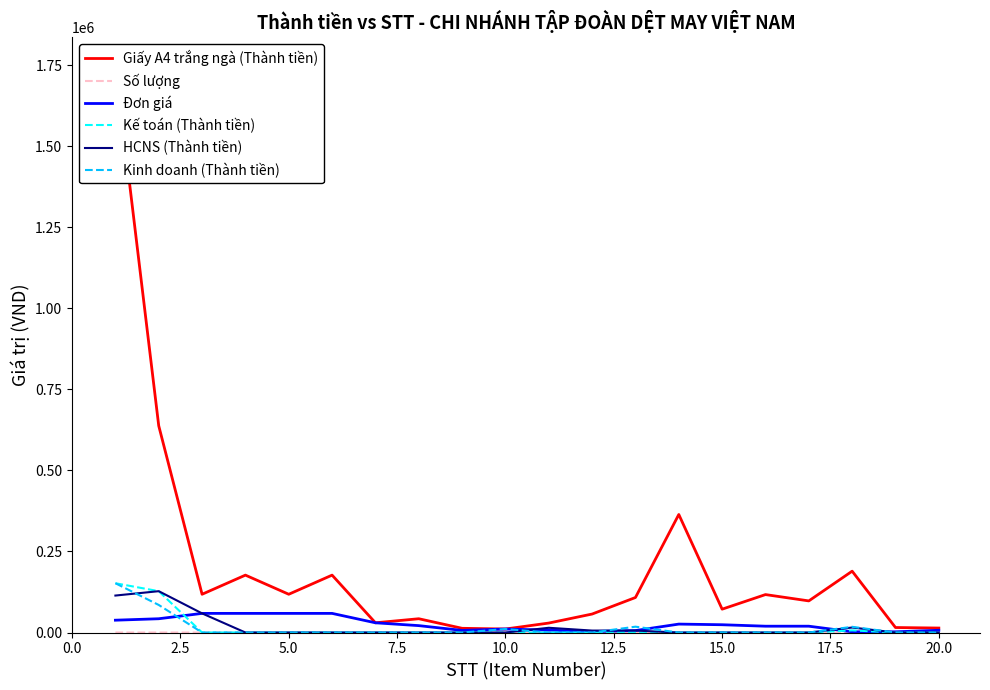

What is the highest value of the HCNS (Thành tiền) series?

127500